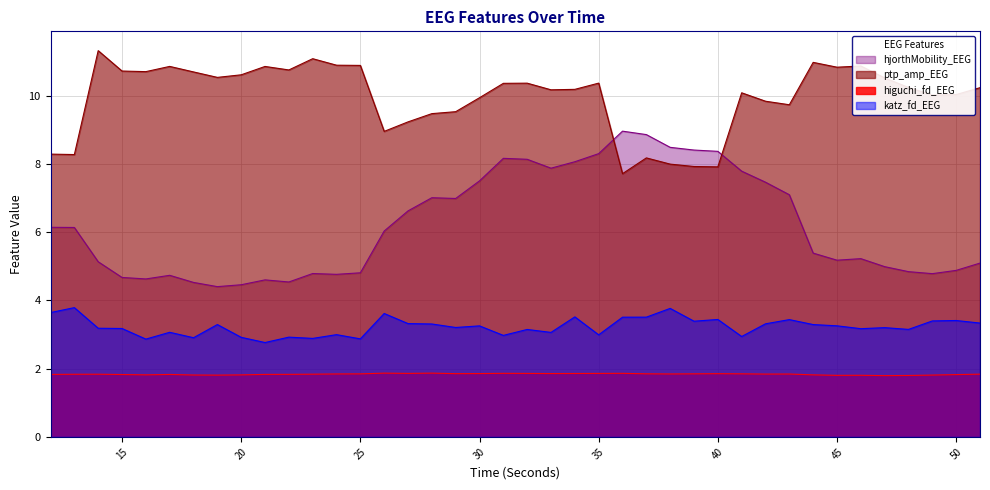

Is it true that higuchi_fd_EEG equals 1.9 at 35?

True